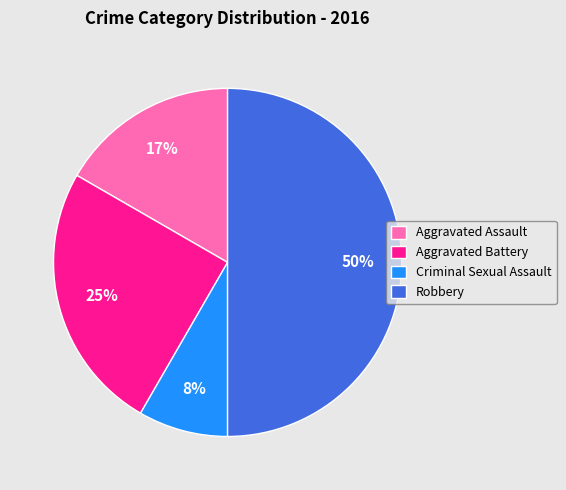

True or false: Robbery accounts for 50% of the total.

True